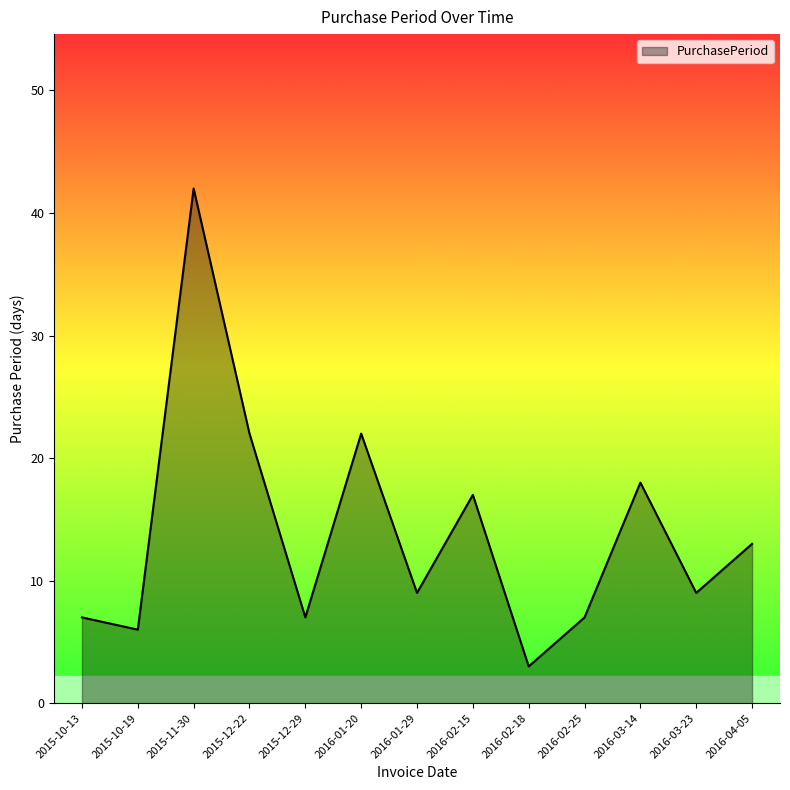

The chart shows a value of 7 at 2016-02-25. True or false?

True